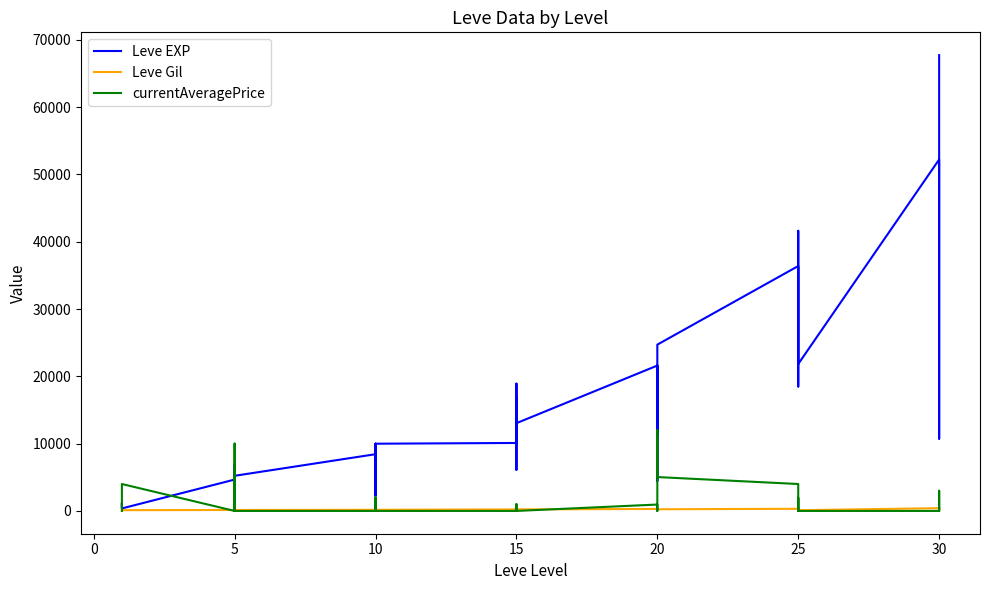

True or false: Leve EXP and Leve Gil cross at least once.

False